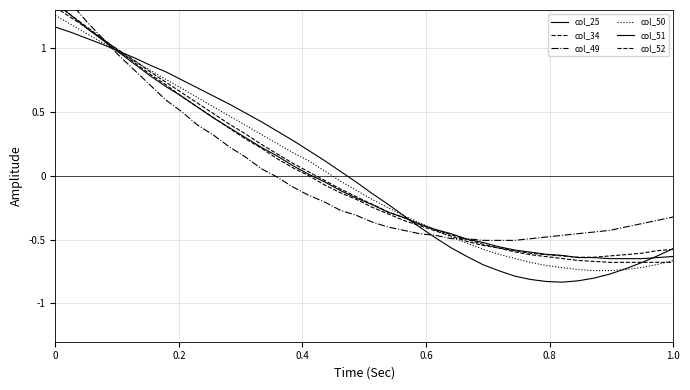

How many values in col_50 are below zero?

22